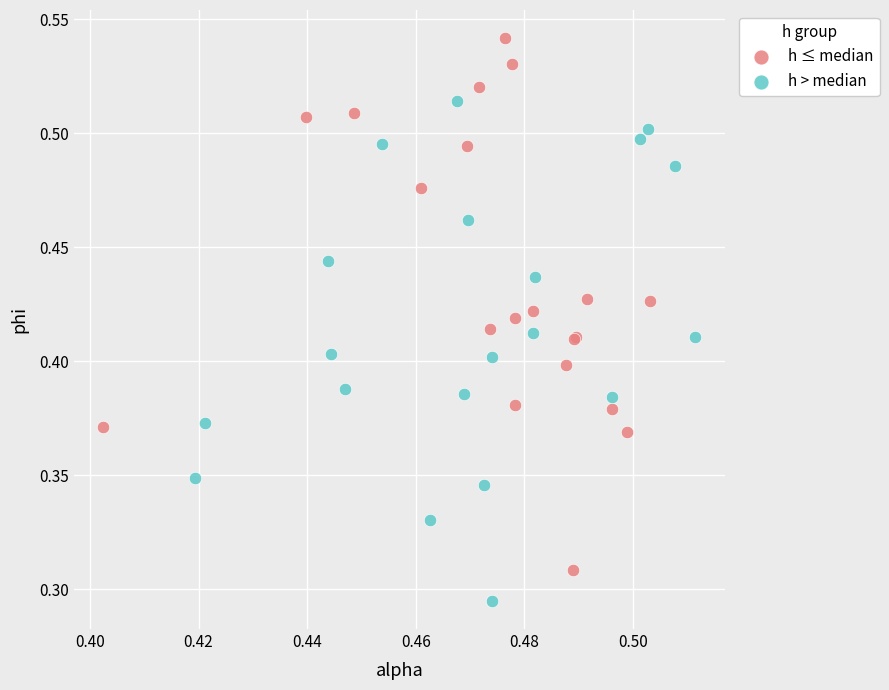

Which series contains the highest Y value?

h ≤ median